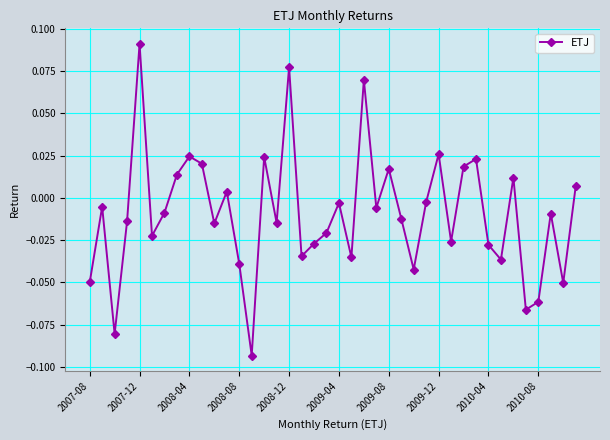

How many lines are shown in the chart?

1